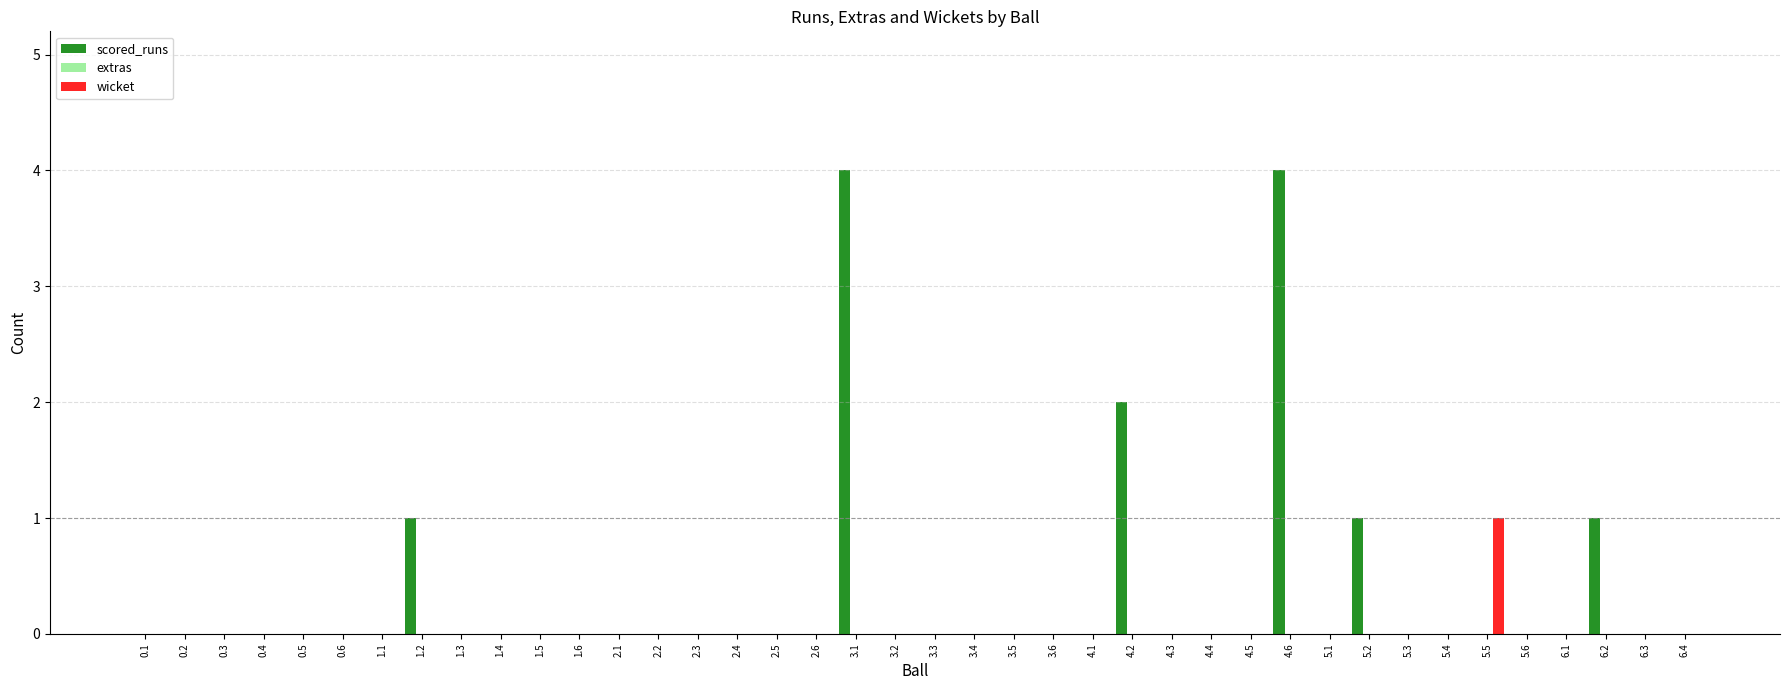

Which series has the largest total across all categories?

scored_runs